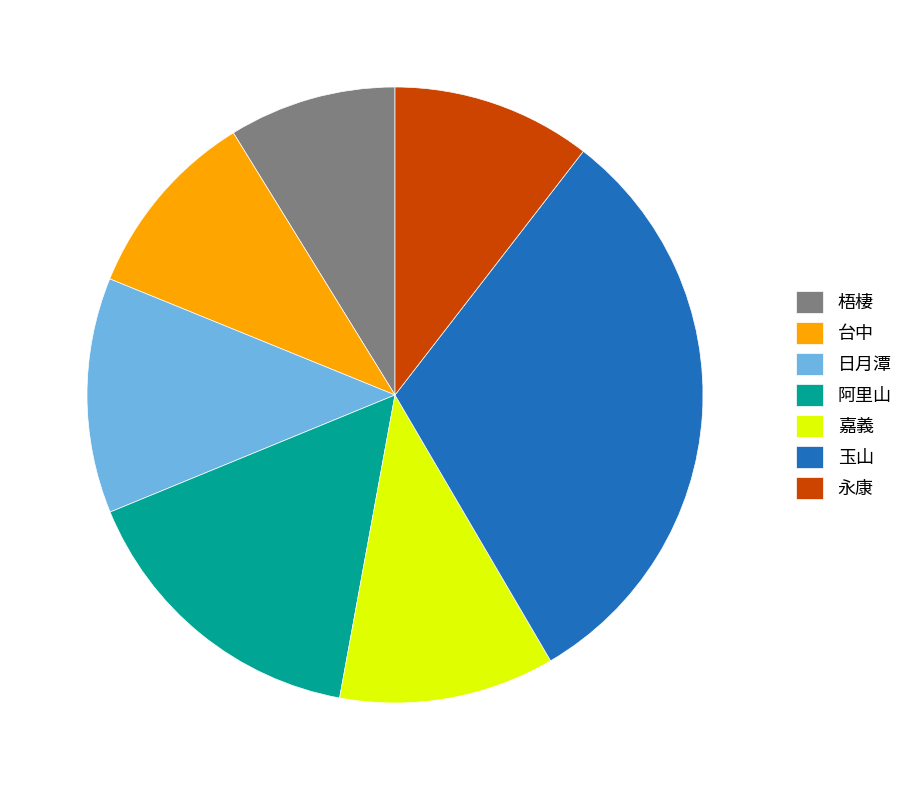

True or false: 梧棲 accounts for 9% of the total.

True